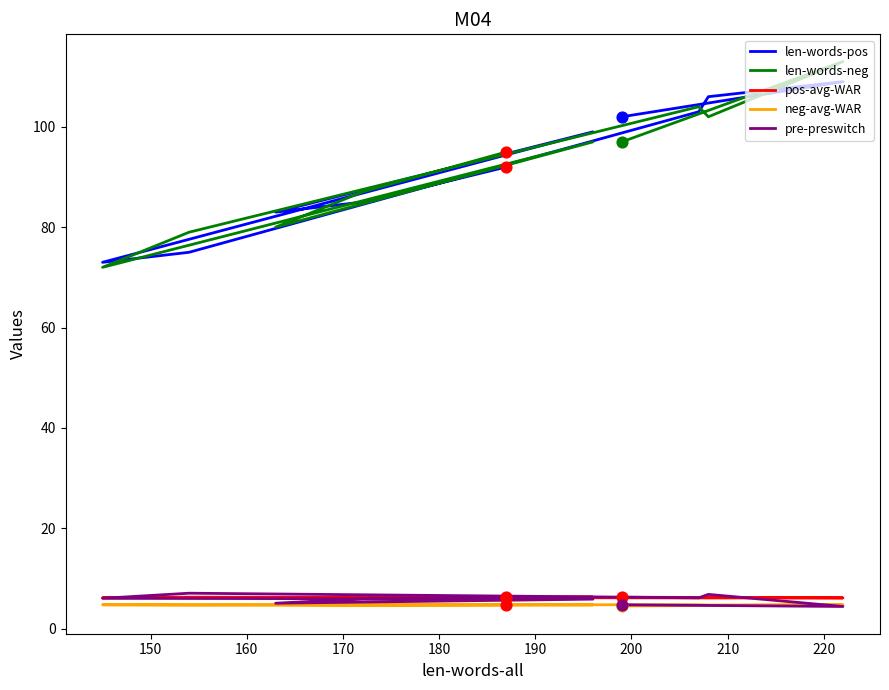

What are all the series names shown in the legend?

len-words-pos, len-words-neg, pos-avg-WAR, neg-avg-WAR, pre-preswitch